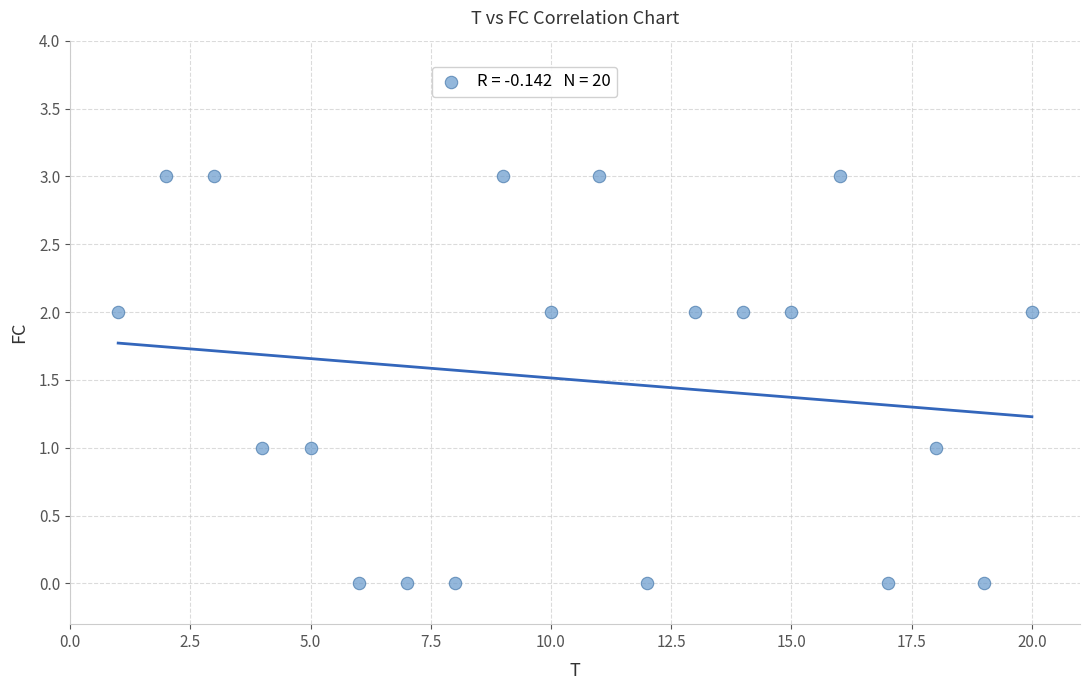

What is the range of X values (max minus min)?

19